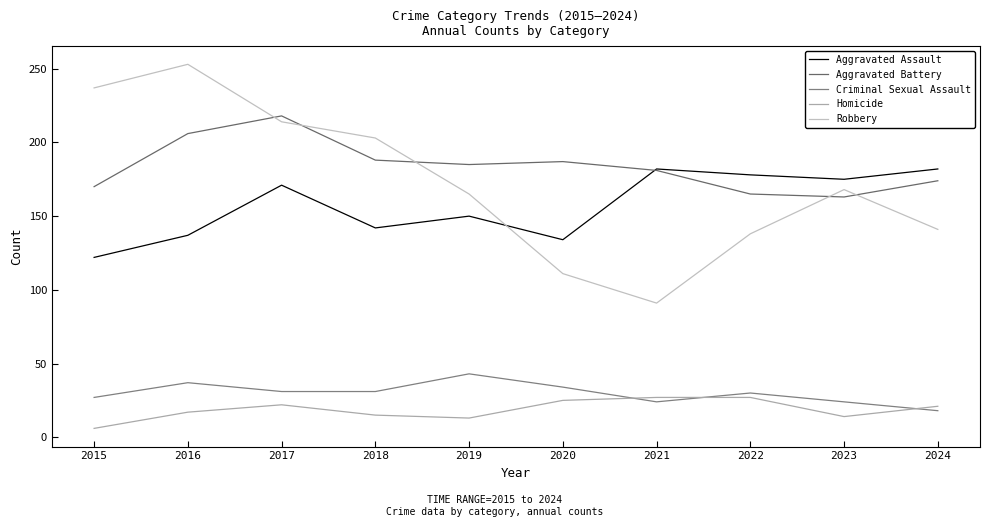

How many lines are shown in the chart?

5